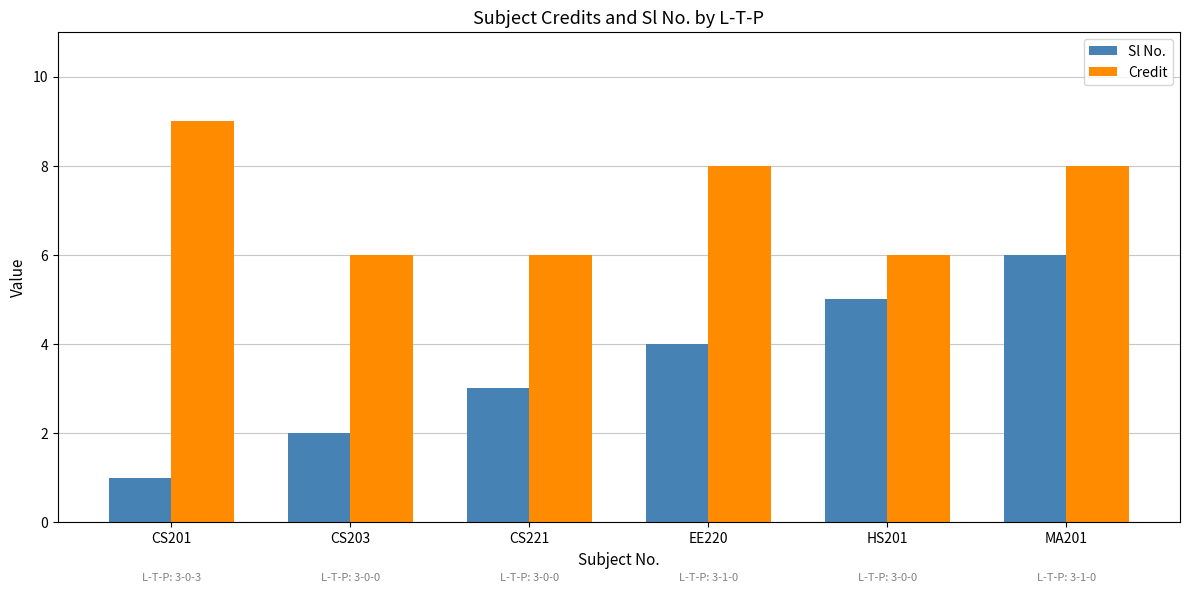

What is the value of the Sl No. bar at the 4th from the left?

4